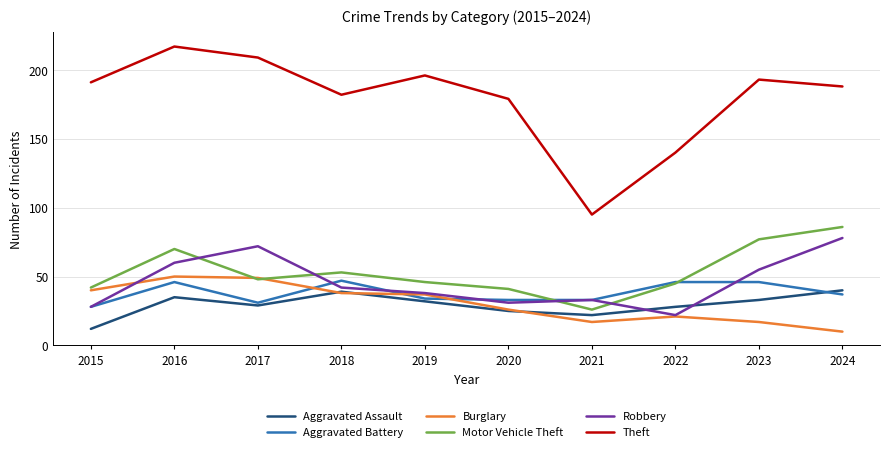

What is the minimum value shown in the chart?

10